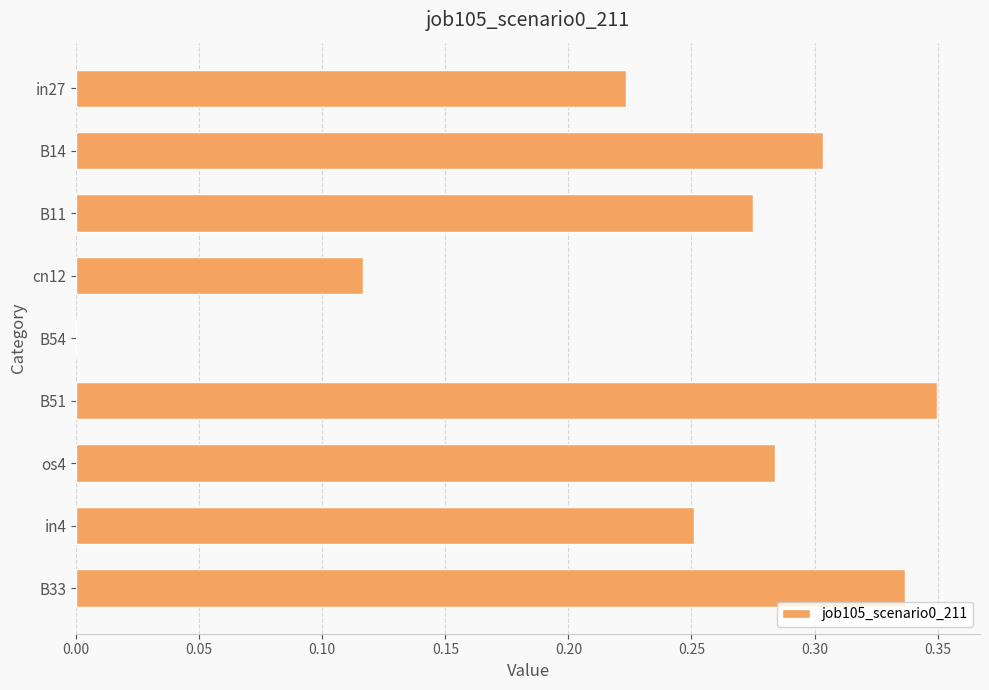

The chart shows a value of 0.3 at B51. True or false?

True